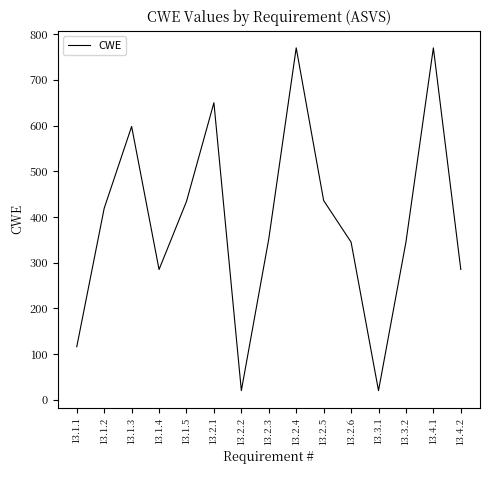

Between 13.4.2 and 13.3.1, which is larger?

13.4.2